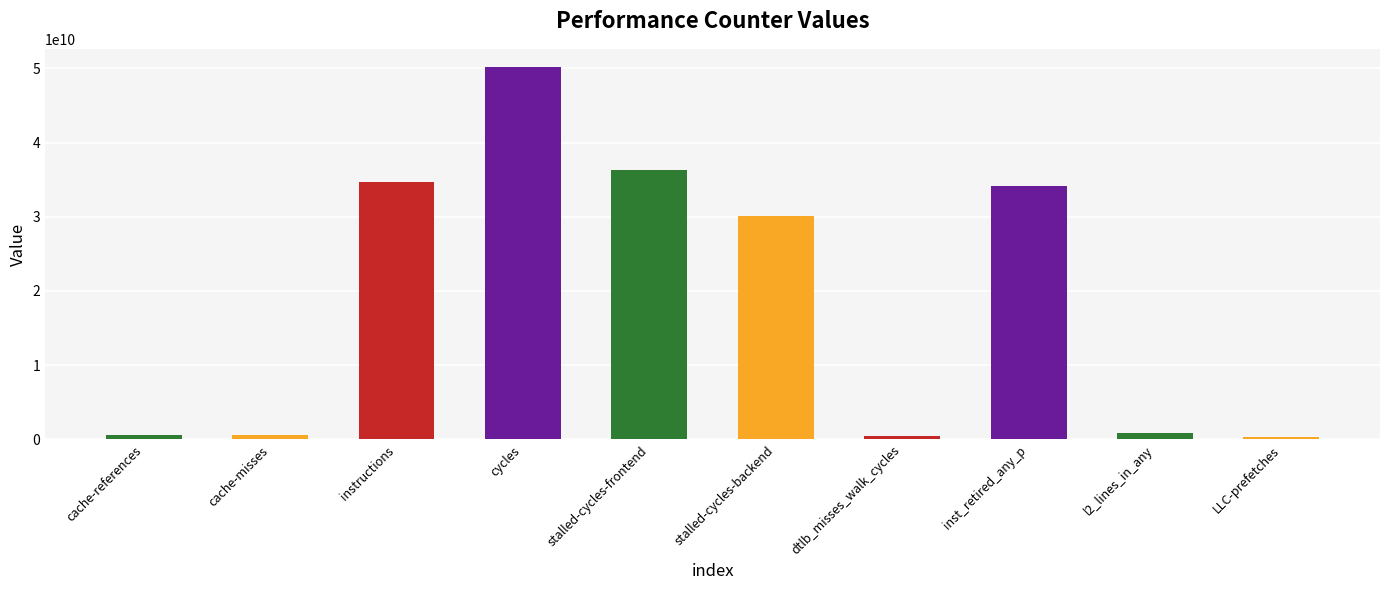

What is the smallest value displayed?

269601322